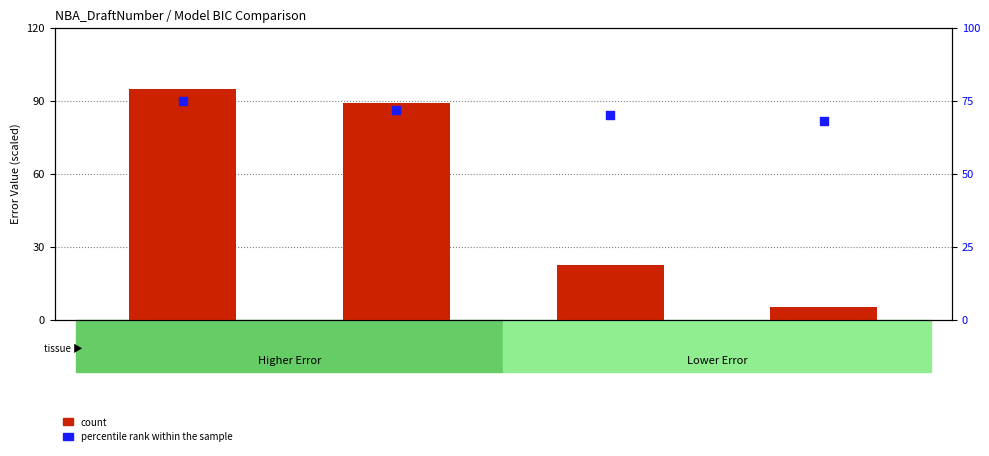

At which category is the sum across all series the highest?

Model 1